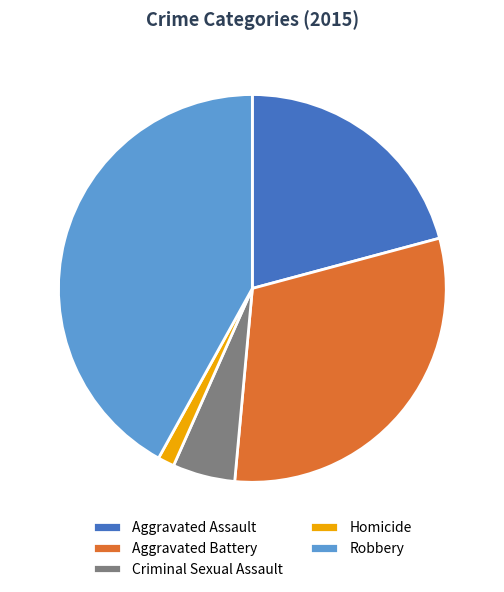

What is the largest slice in the pie chart?

Robbery